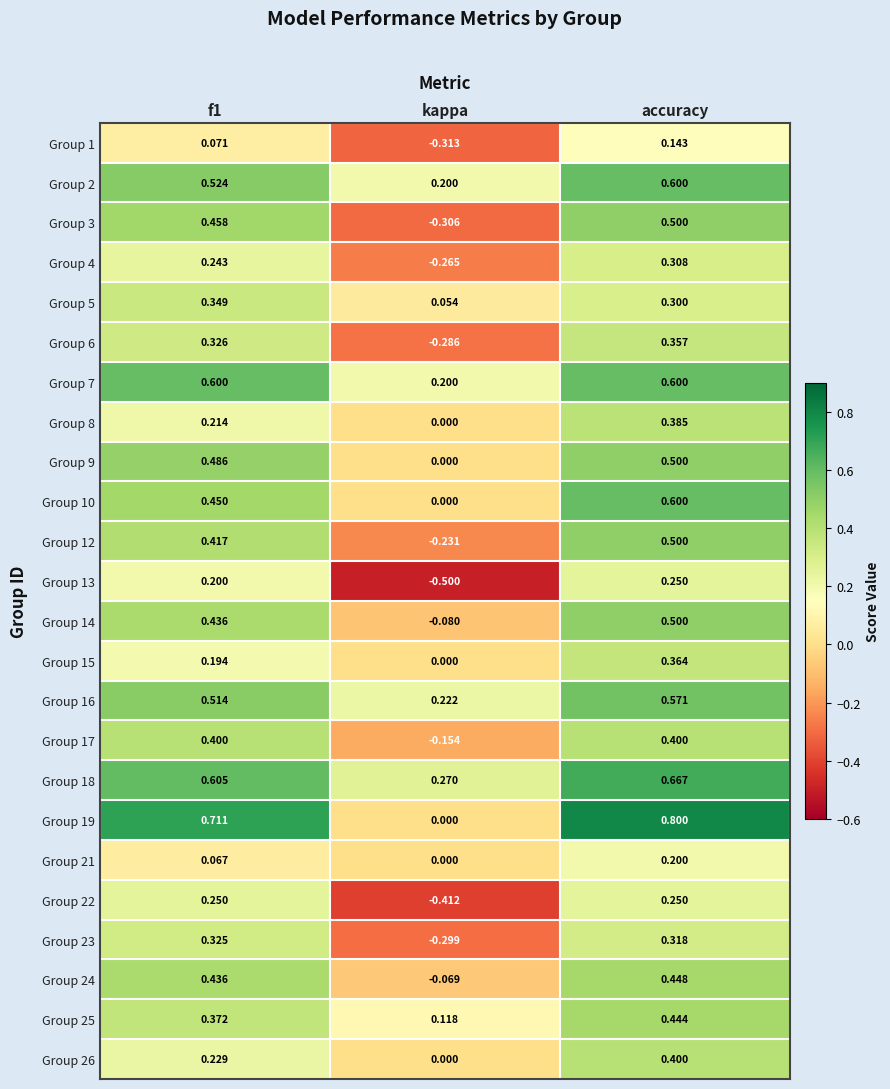

How many data points in Group 15 are above 0?

2